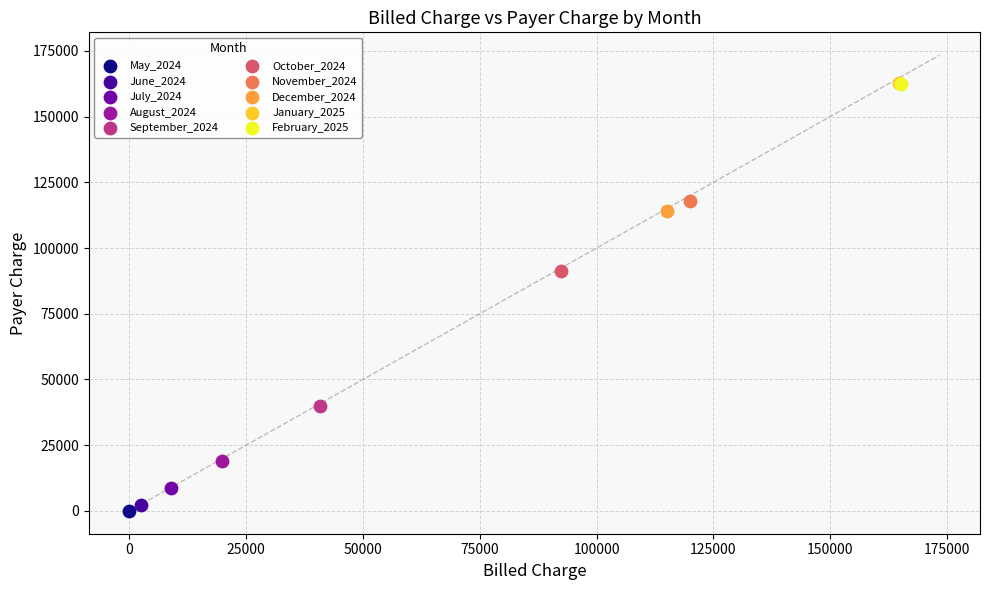

What are all the series names shown in the legend?

May_2024, June_2024, July_2024, August_2024, September_2024, October_2024, November_2024, December_2024, January_2025, February_2025